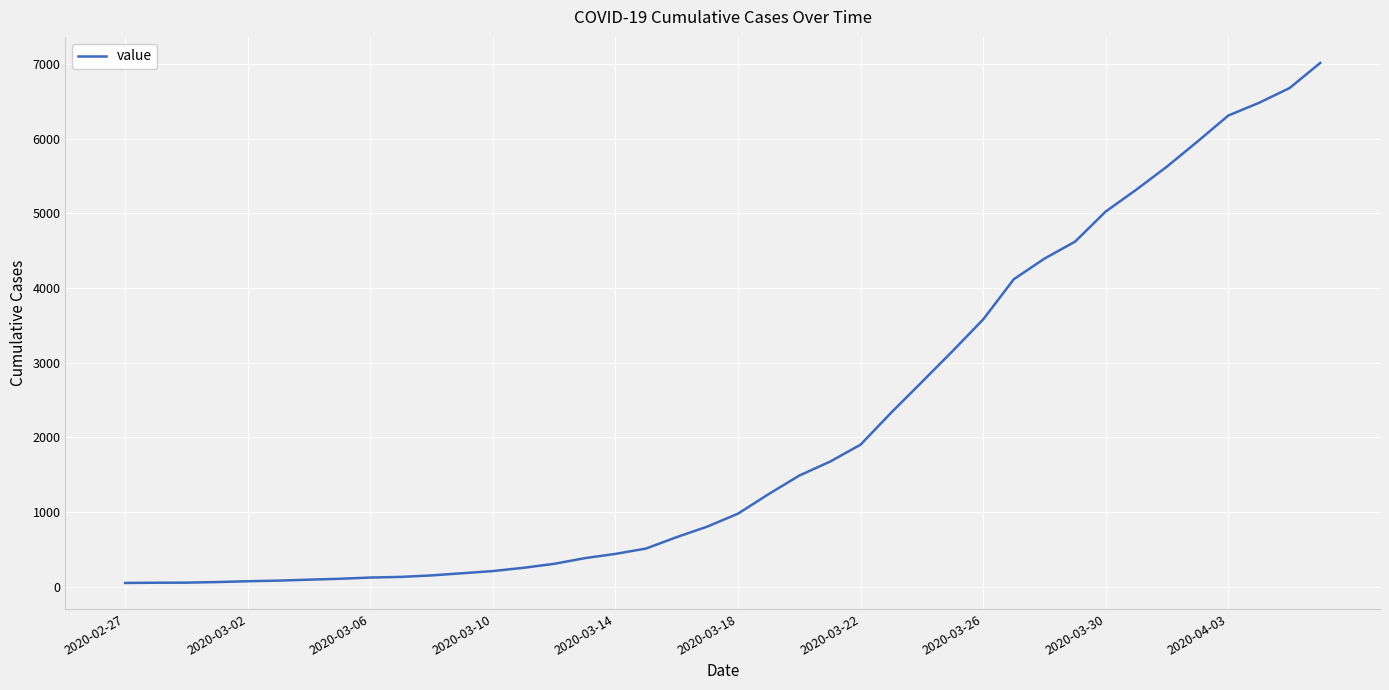

What is the maximum value shown in the chart?

7015